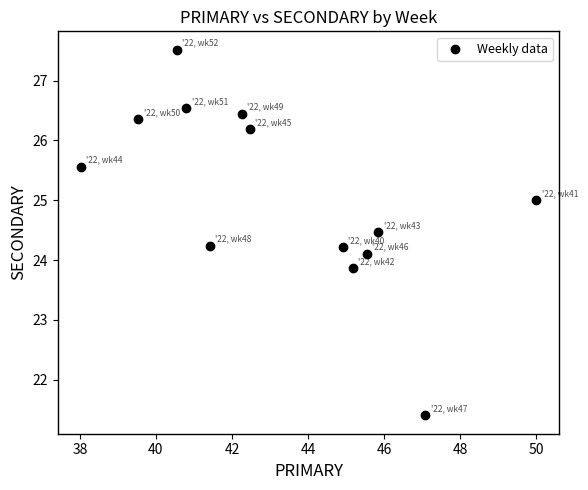

What is the range of Y values (max minus min)?

6.1